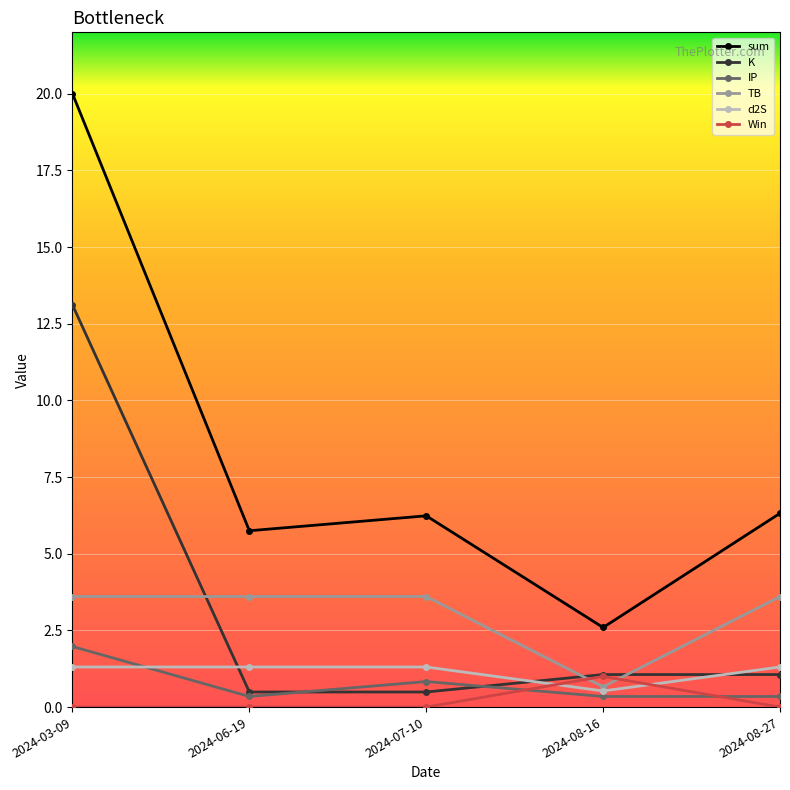

What is the difference between the highest and lowest values at 2024-07-10?

6.2